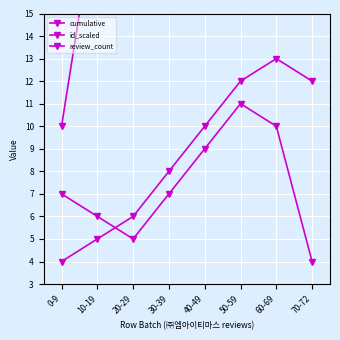

Reading left to right, extract all data points from this chart.

cumulative: 0-9=10	10-19=20	20-29=30	30-39=40	40-49=50	50-59=60	60-69=70	70-72=73
id_scaled: 0-9=4	10-19=5	20-29=6	30-39=8	40-49=10	50-59=12	60-69=13	70-72=12
review_count: 0-9=7	10-19=6	20-29=5	30-39=7	40-49=9	50-59=11	60-69=10	70-72=4